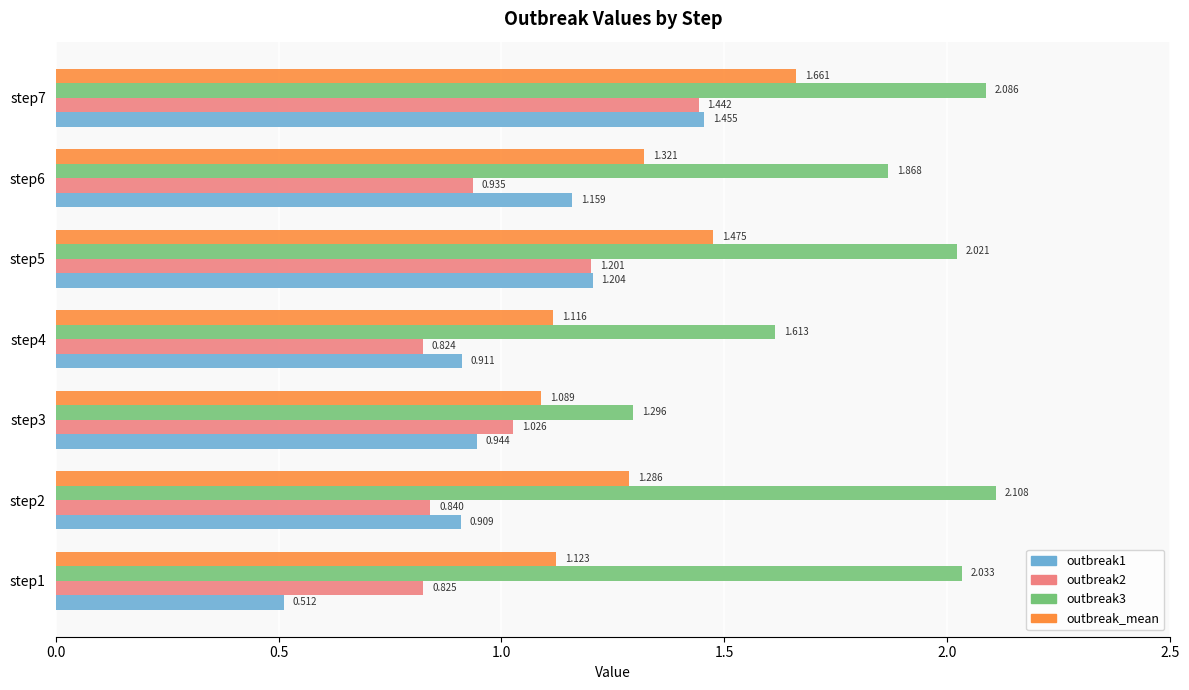

Is the value of outbreak3 at step2 greater than the value of outbreak1 at step3?

Yes